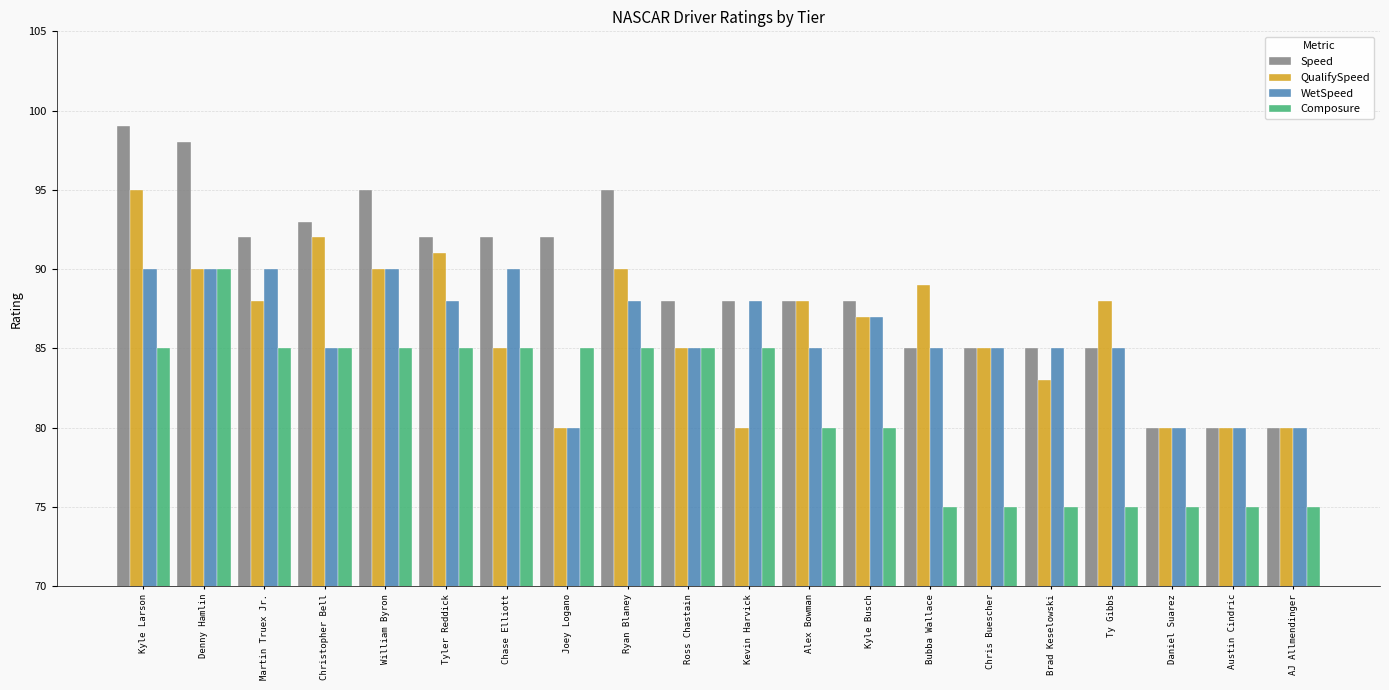

What is the average value of the Composure series?

81